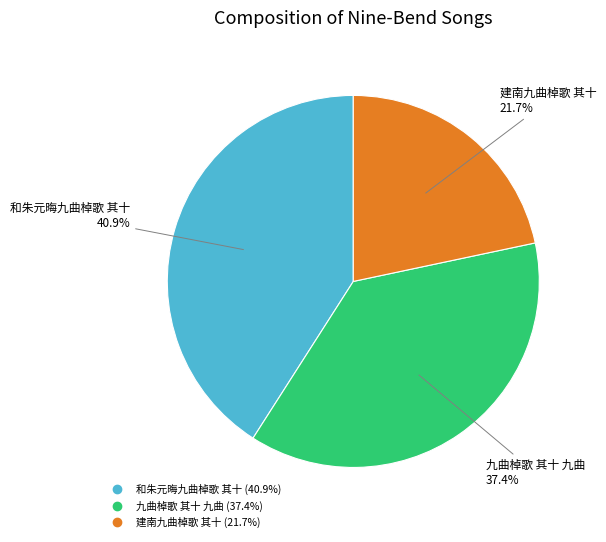

Which has a higher value, 建南九曲棹歌 其十 or 和朱元晦九曲棹歌 其十?

和朱元晦九曲棹歌 其十